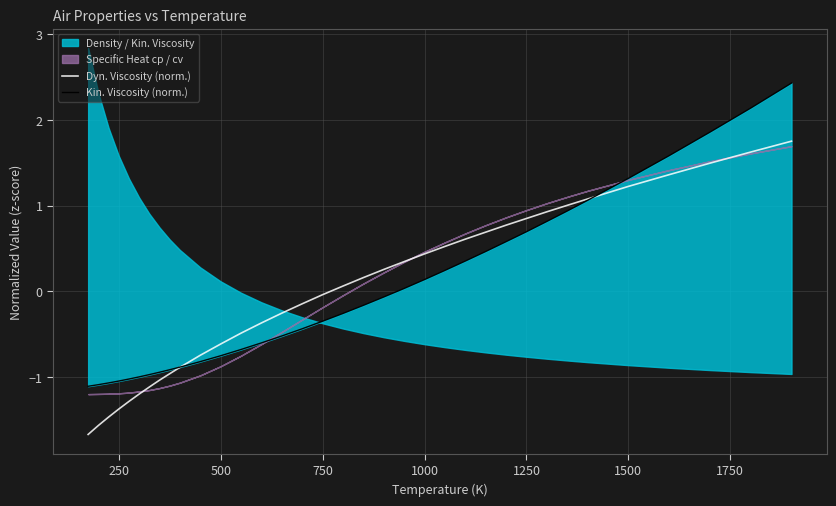

What is the highest value of the Dyn. Viscosity (norm.) series?

1.8